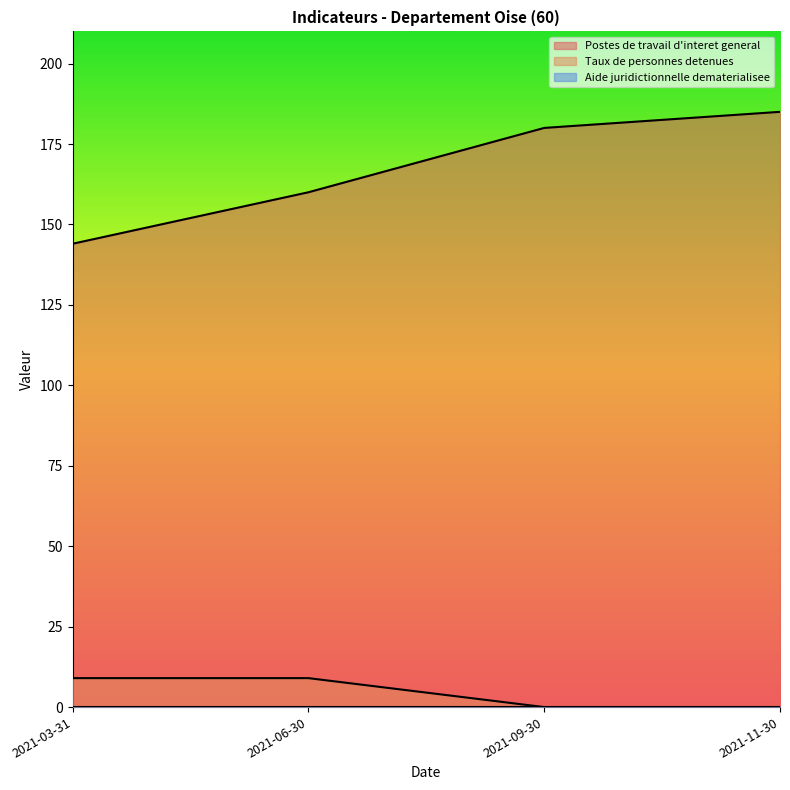

How many values in the Taux de personnes detenues series are below 9?

2